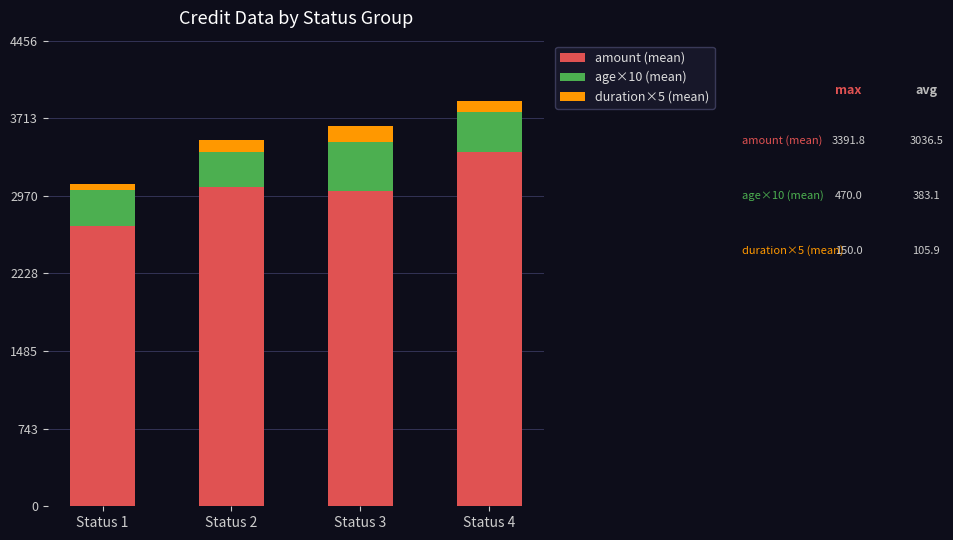

What is the difference between the maximum and minimum values in the amount (mean) series?

713.2